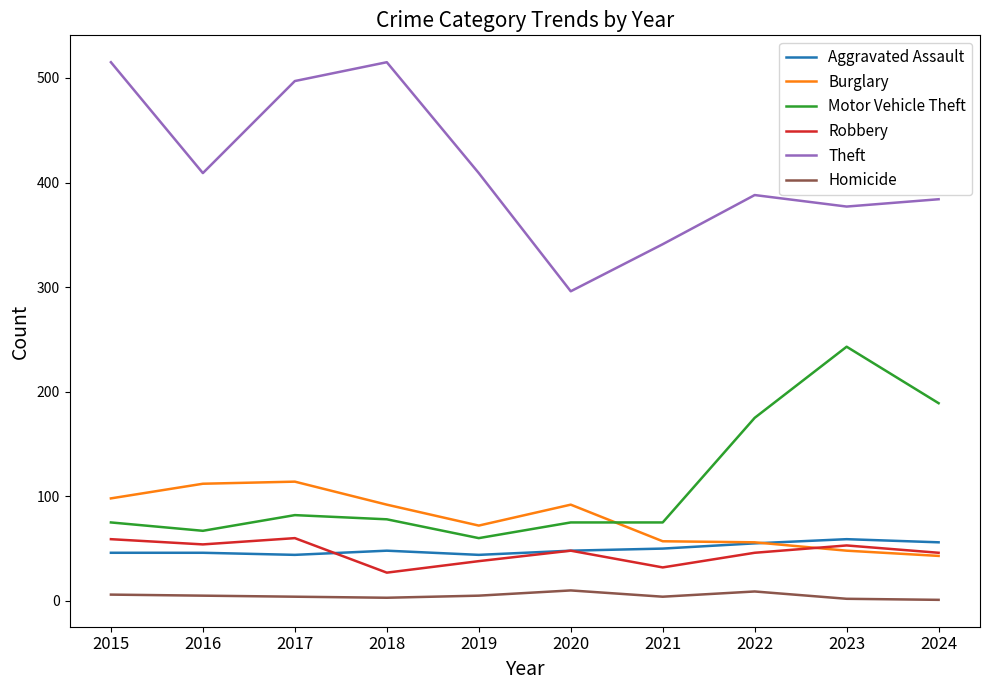

Which series has the largest range (max minus min)?

Theft